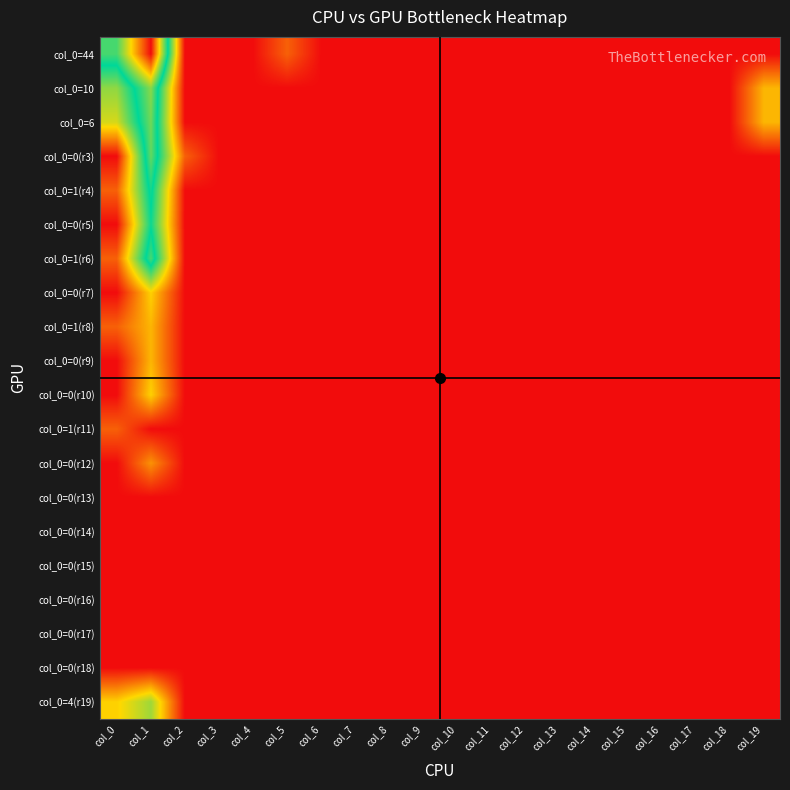

How many series are shown in this chart?

20